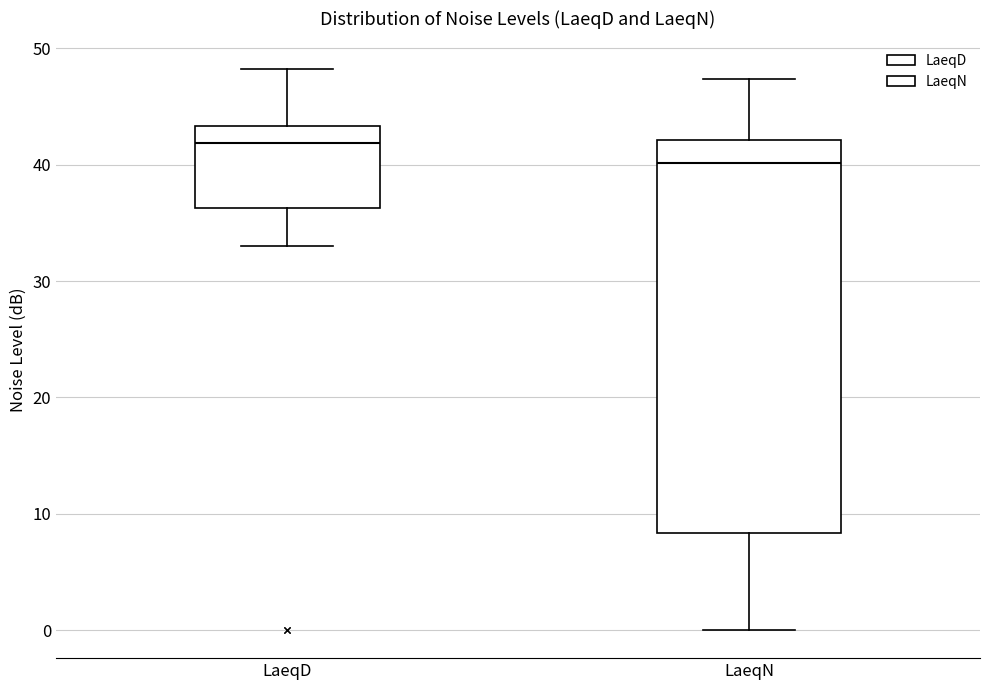

Where does the median line of the box for LaeqN sit on the y-axis? The values are not printed on the chart, so give them approximately, as read against the axis.

40